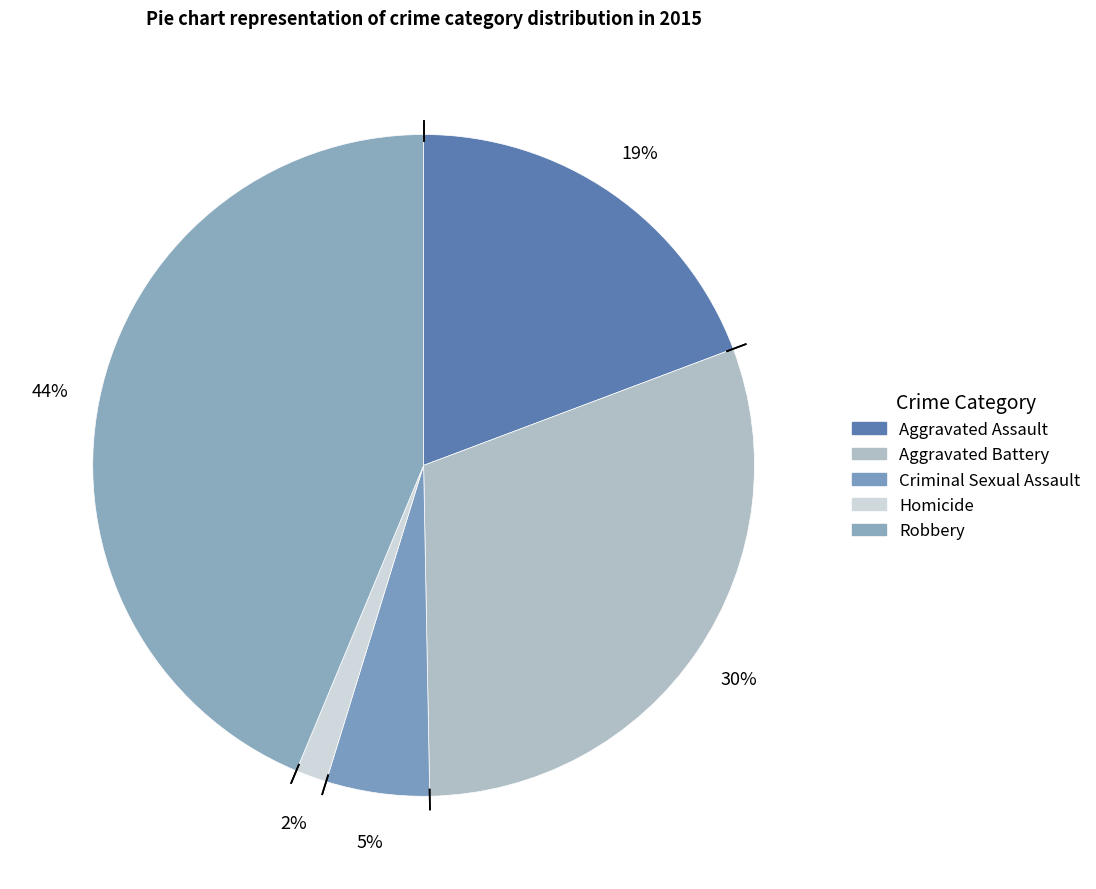

How many slices are in this pie chart?

5